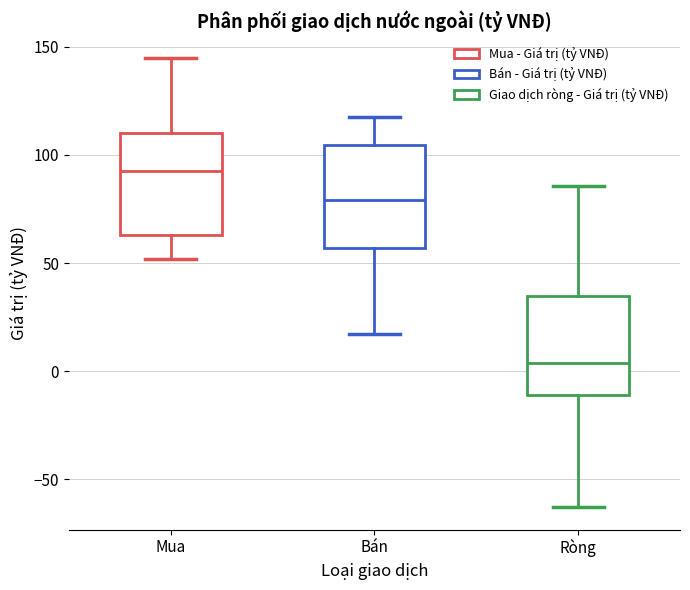

Where is the upper edge of the box for Ròng on the y-axis? The values are not printed on the chart, so give them approximately, as read against the axis.

35